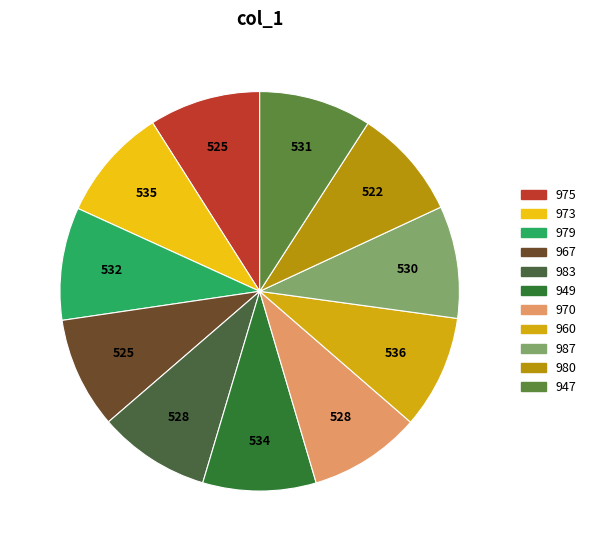

To the nearest percent, what is the combined percentage of 983 and 979?

18%